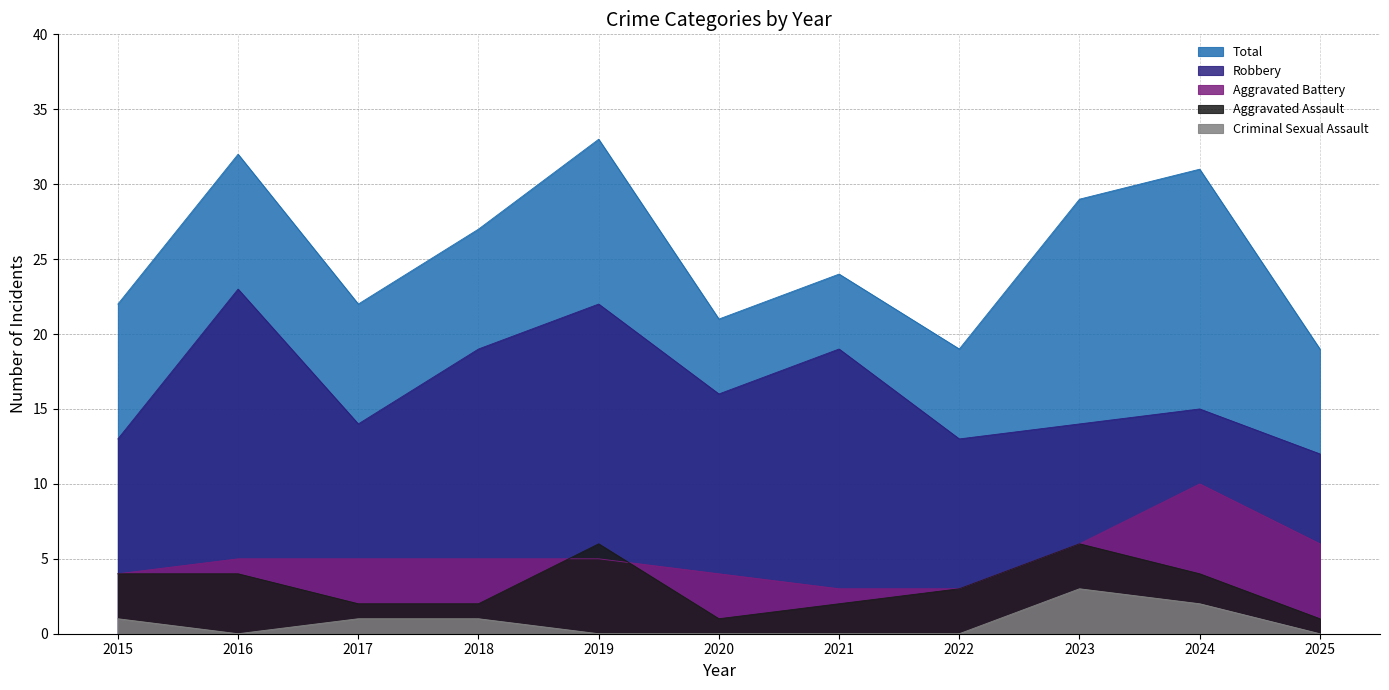

Count the number of categories in the chart.

11